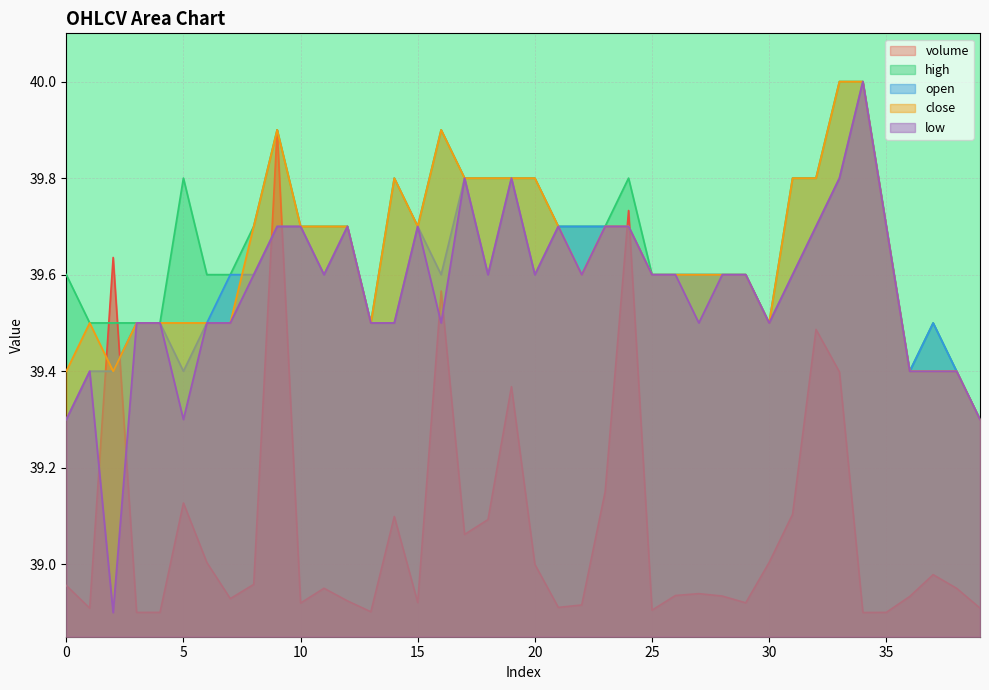

Between 5 and 14, which series saw the biggest shift?

close